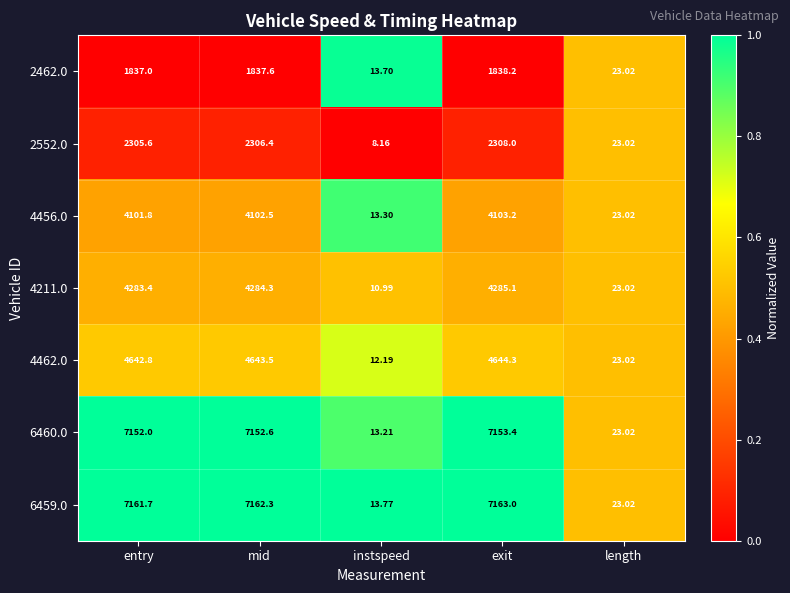

At which category is the sum across all series the highest?

exit